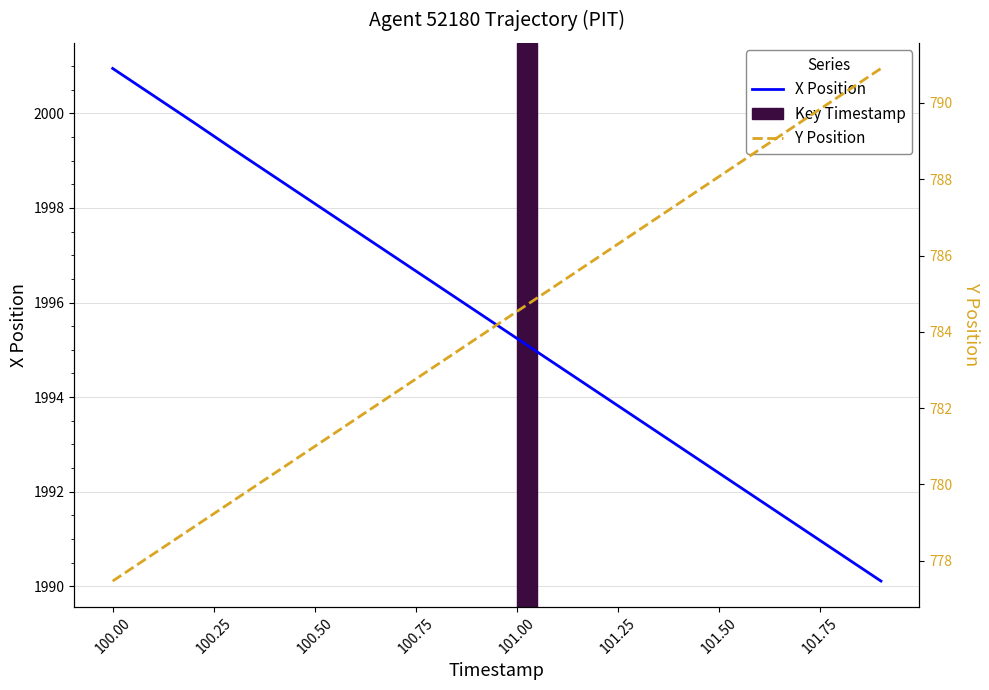

Where does the X Position series first go above 1995?

100.00